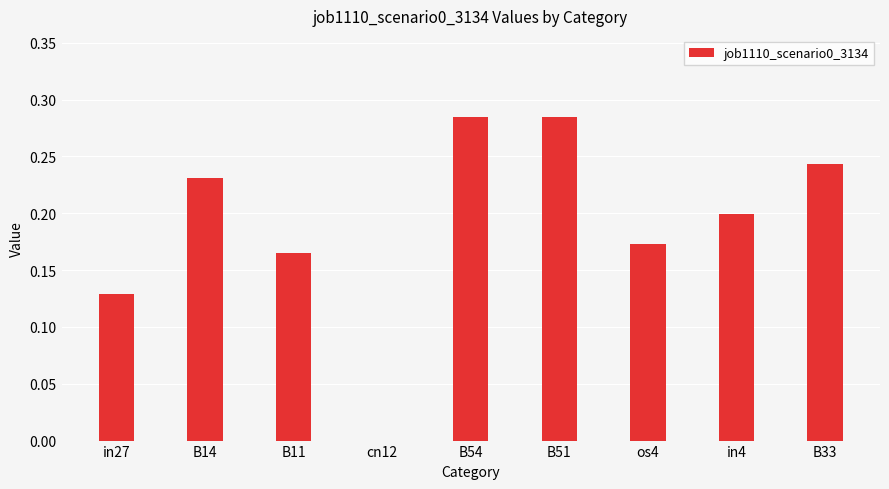

What is the sum of the values at B33 and B14?

0.5